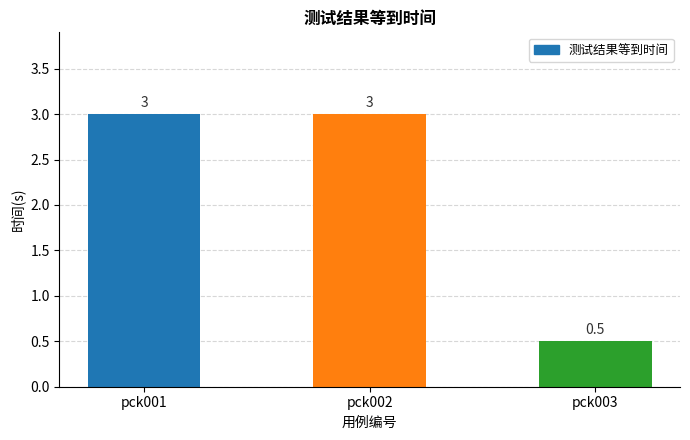

Is it true that the value at pck002 is 3.0?

True